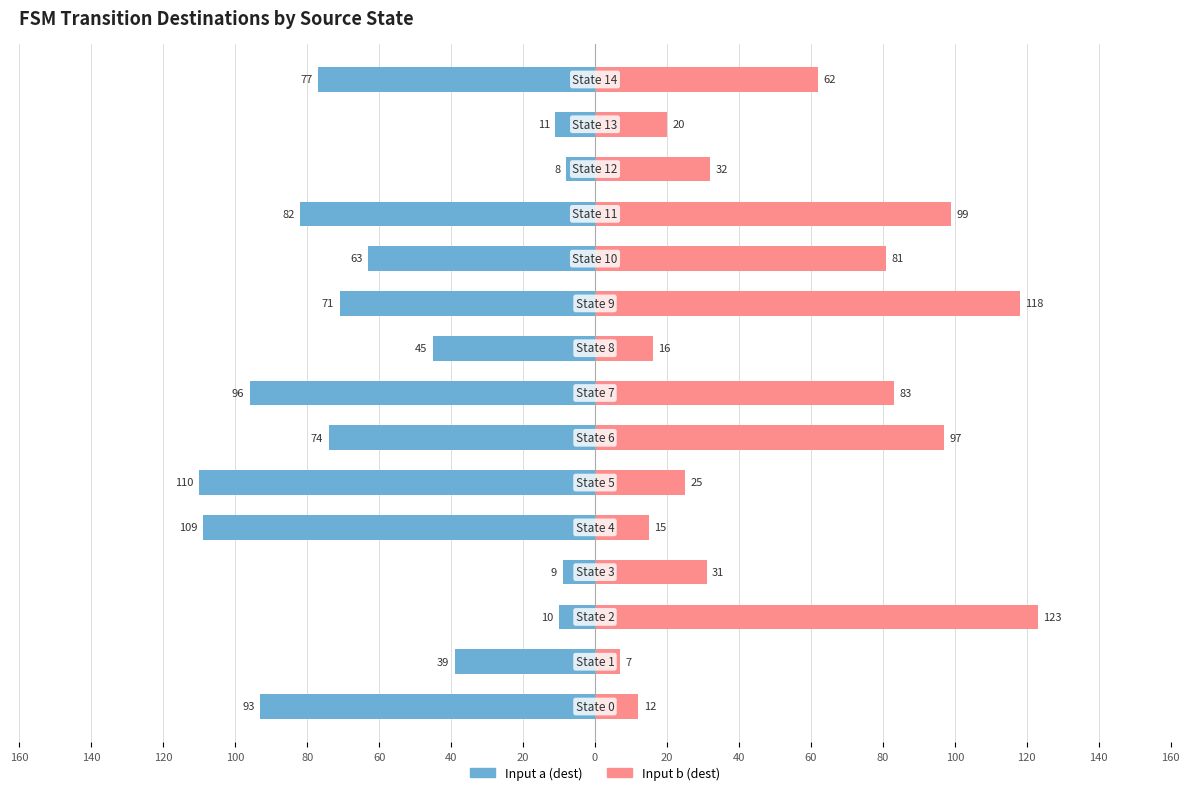

How many groups of bars are there?

15